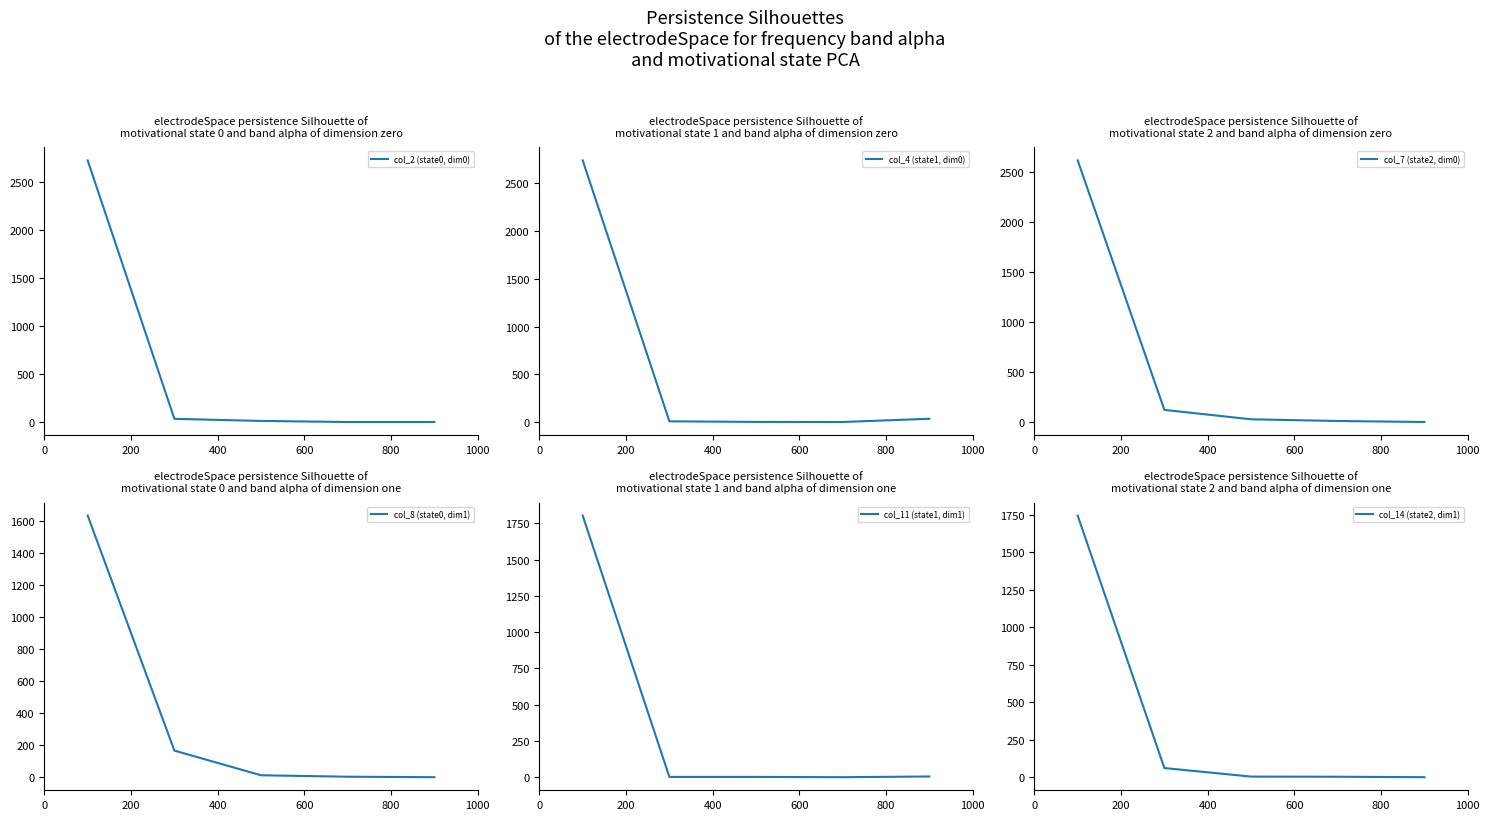

What is the difference between the col_11 (state1, dim1) values at 600 and 0?

1804